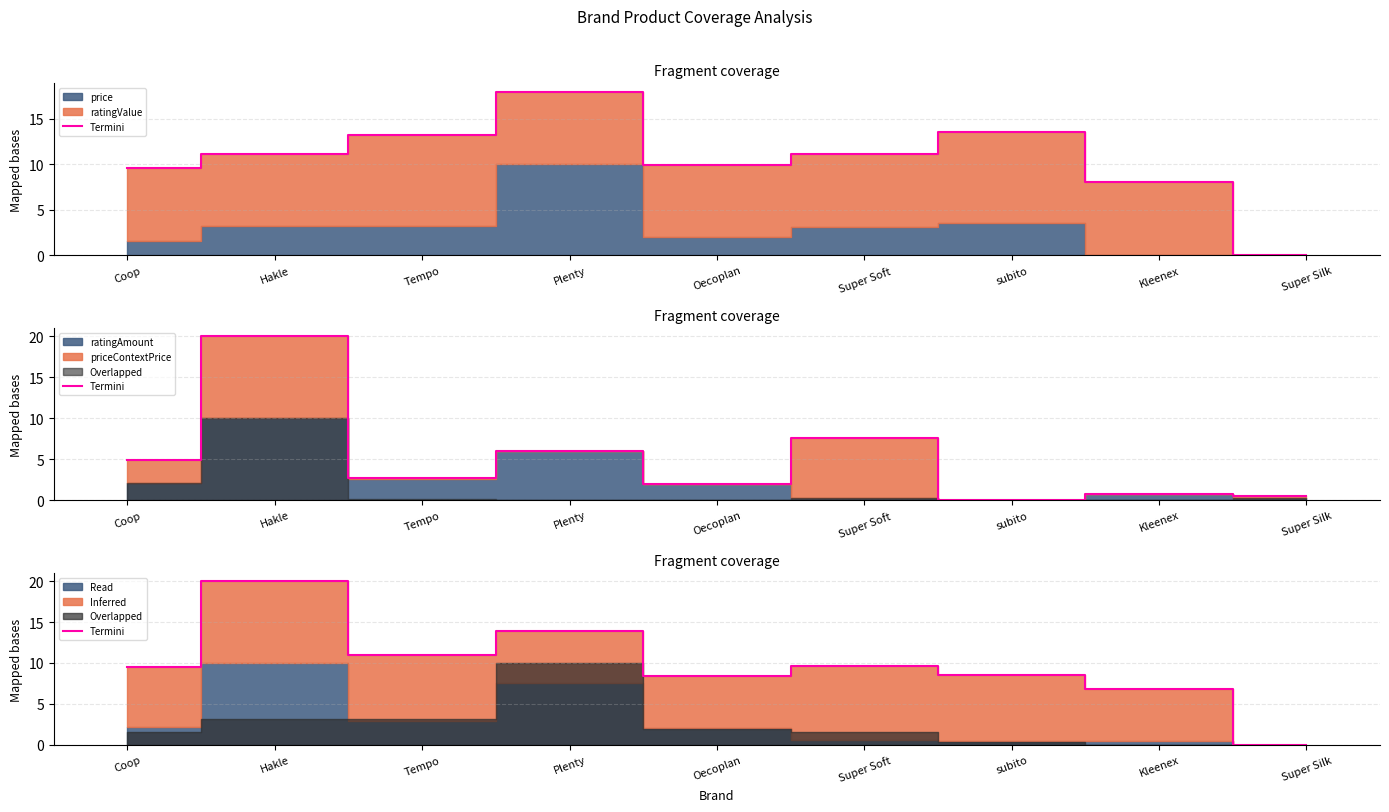

List the labels in order of value, smallest first.

Super Silk, Kleenex, Oecoplan, subito, Coop, Super Soft, Tempo, Plenty, Hakle